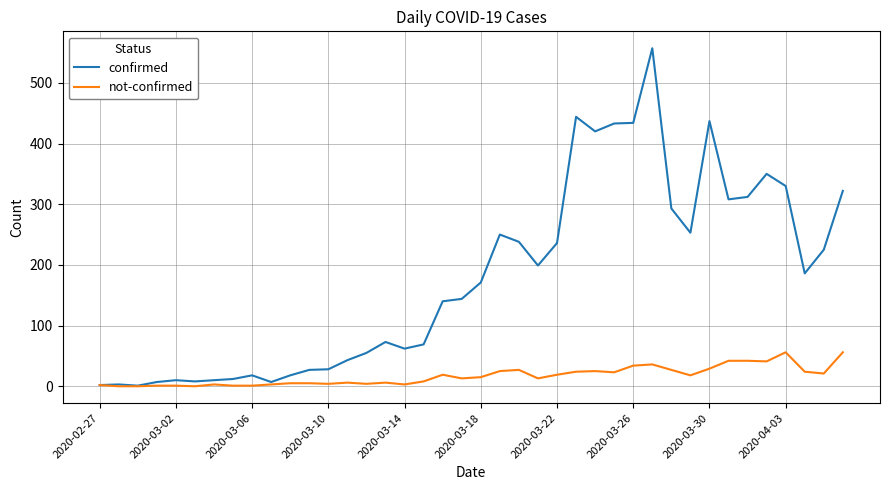

Which series has the largest range (max minus min)?

confirmed